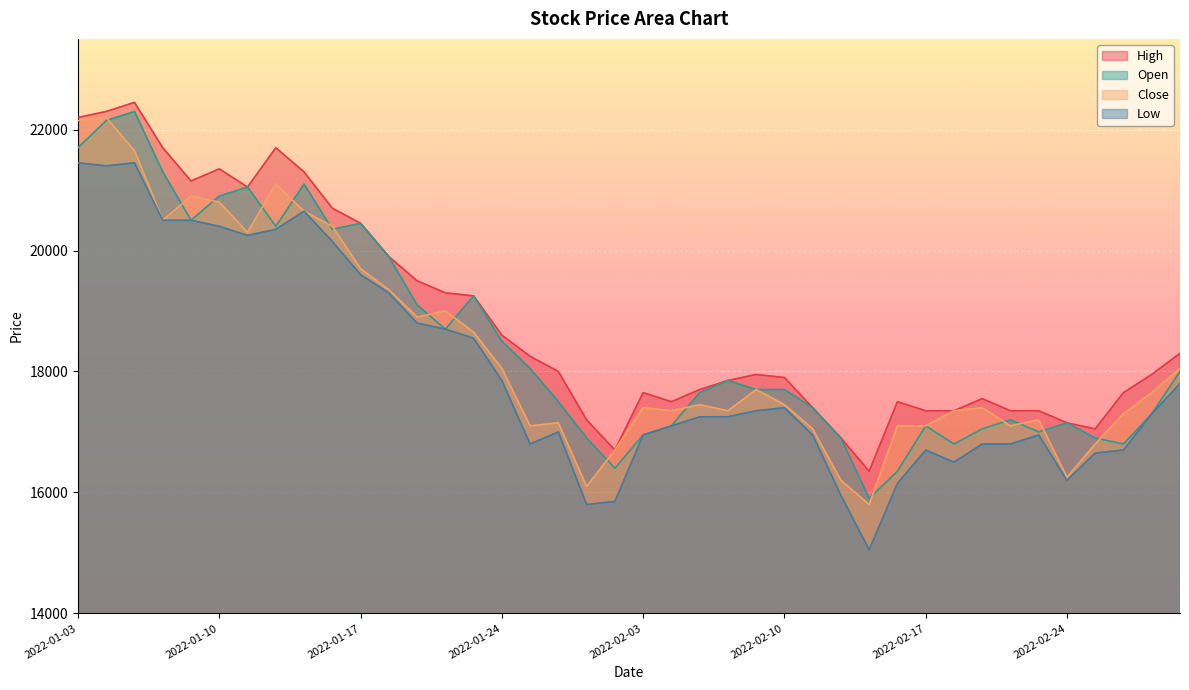

What are all the series names shown in the legend?

High, Open, Close, Low